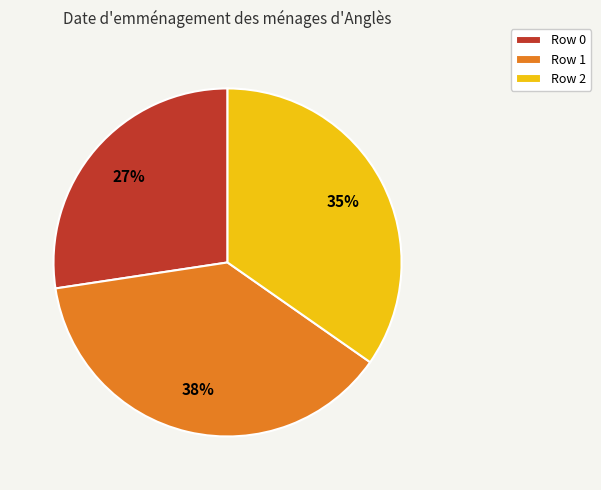

The Row 2 slice represents 35% of the pie. True or false?

True